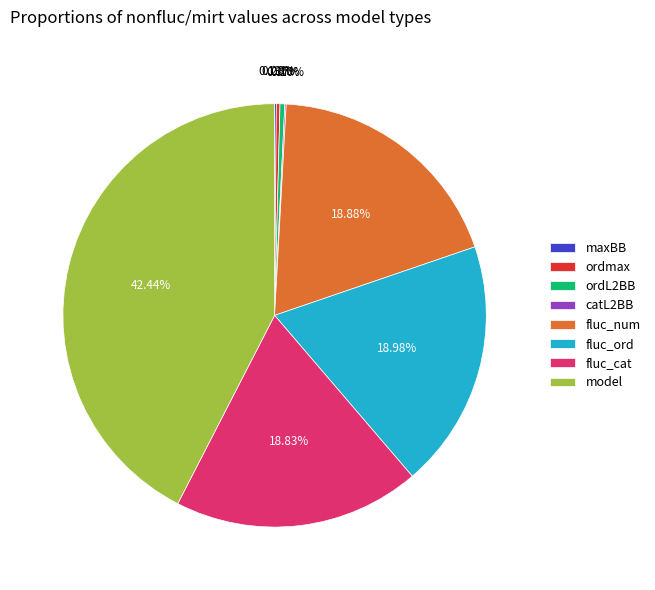

To the nearest percent, what is the difference between the largest and smallest slice percentages?

42%